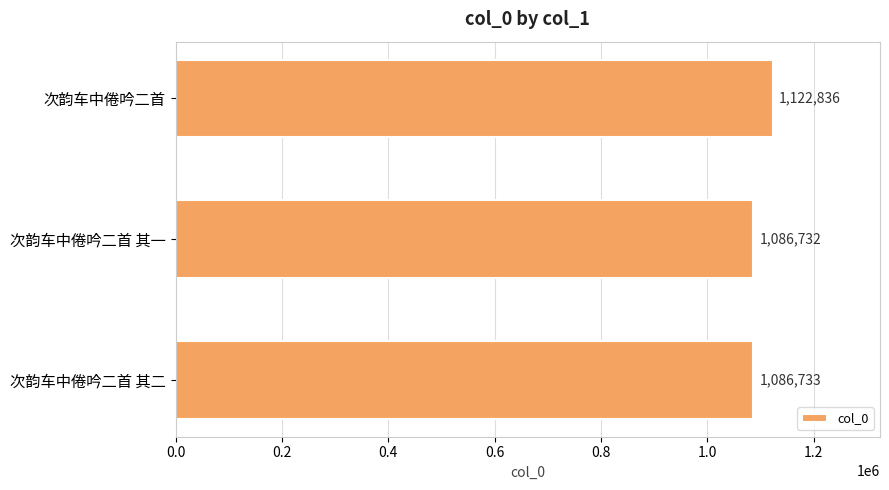

How many bars are there in total?

3